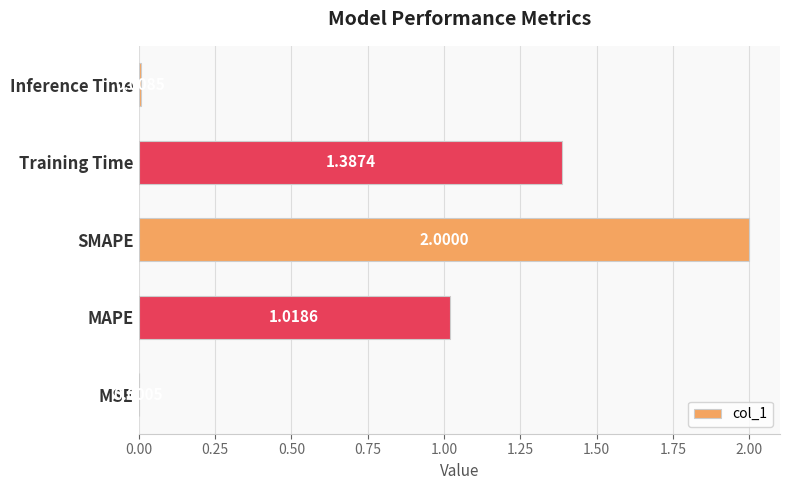

Where is the data nearest to the value 1?

MAPE